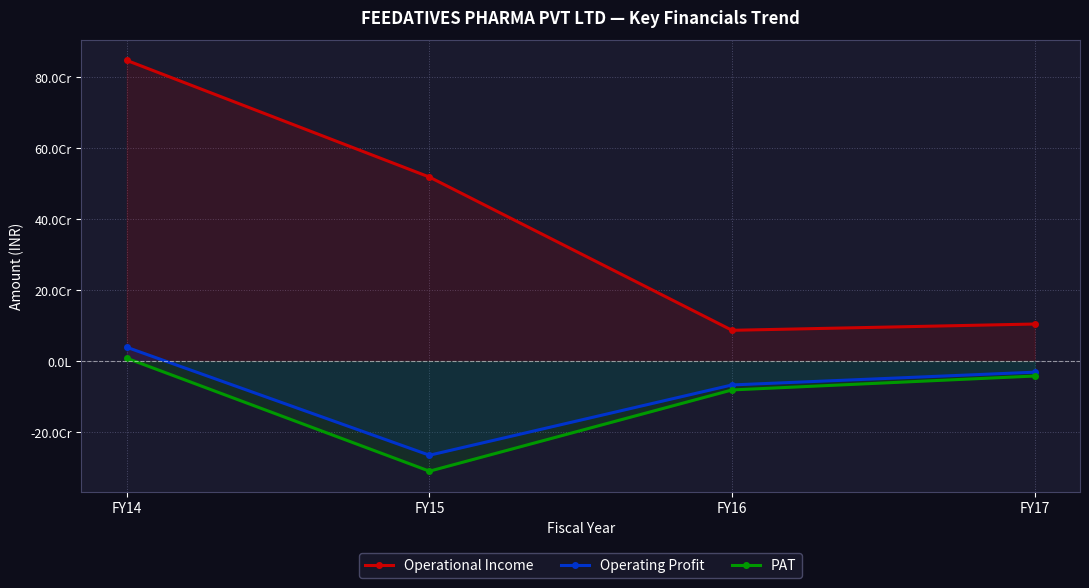

How many interior local valleys does the PAT series have?

1